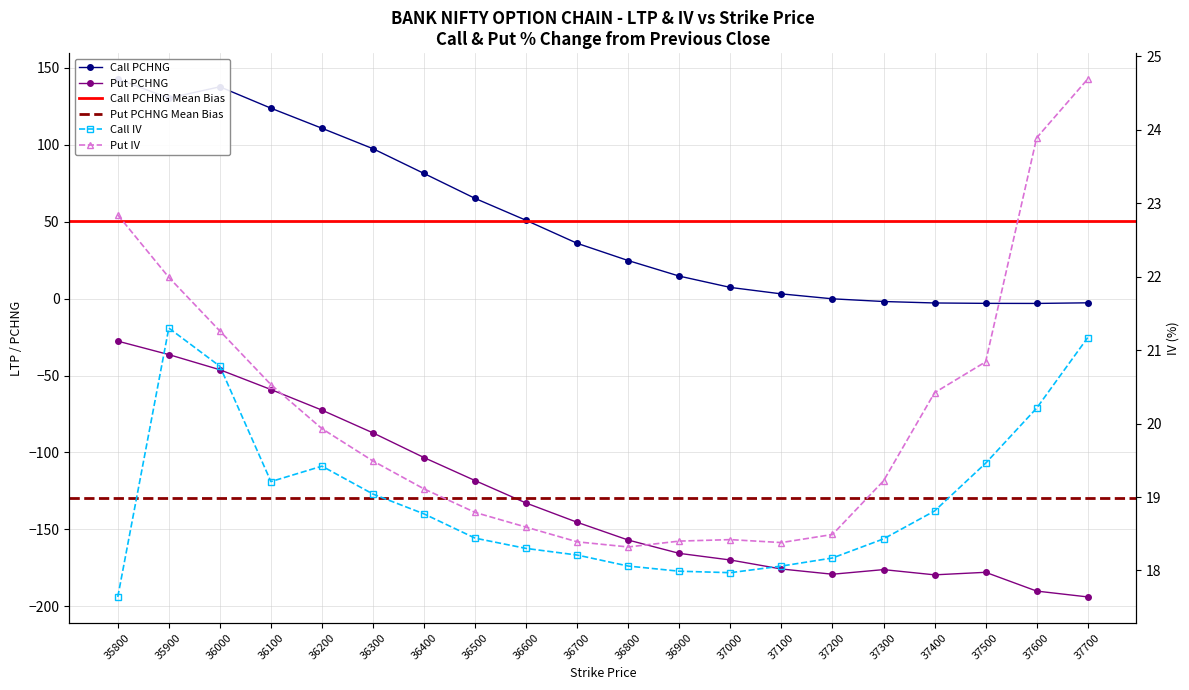

Which has a higher value, 36200 or 37100?

36200